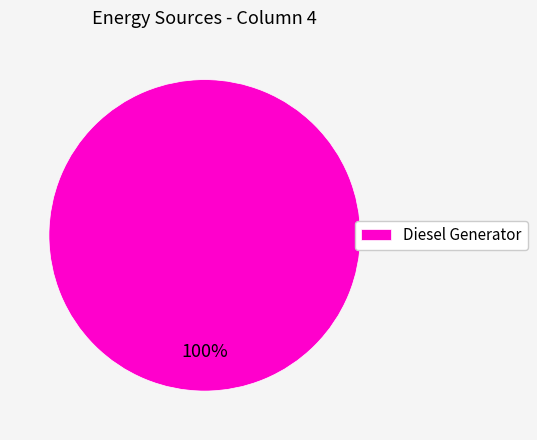

Count the number of slices in the pie.

1